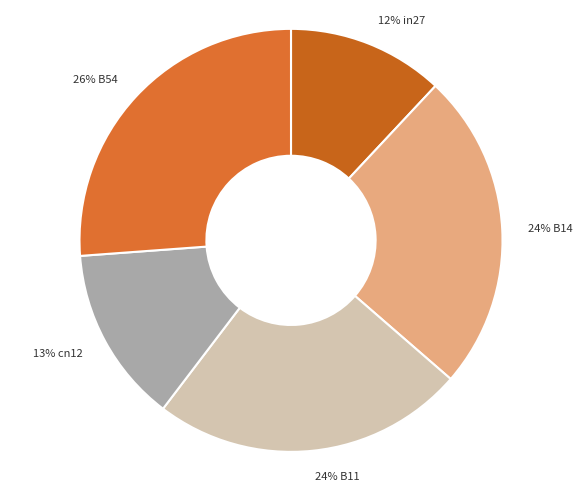

Between 26% B54 and 24% B11, which is larger?

26% B54